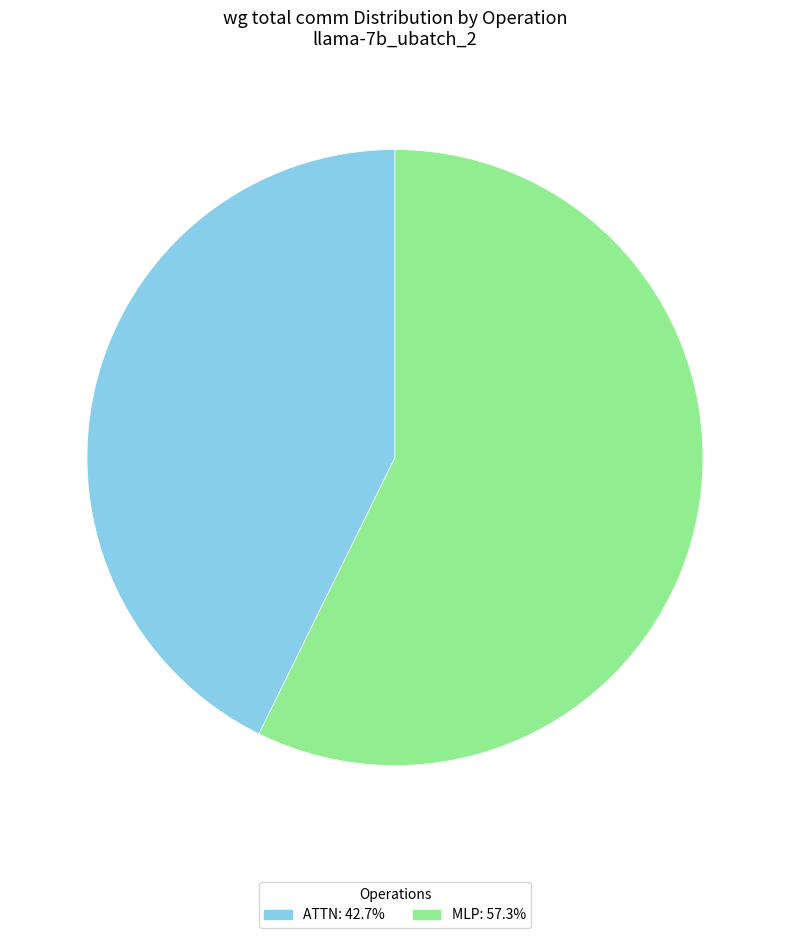

Is there any slice that represents more than half of the pie?

Yes